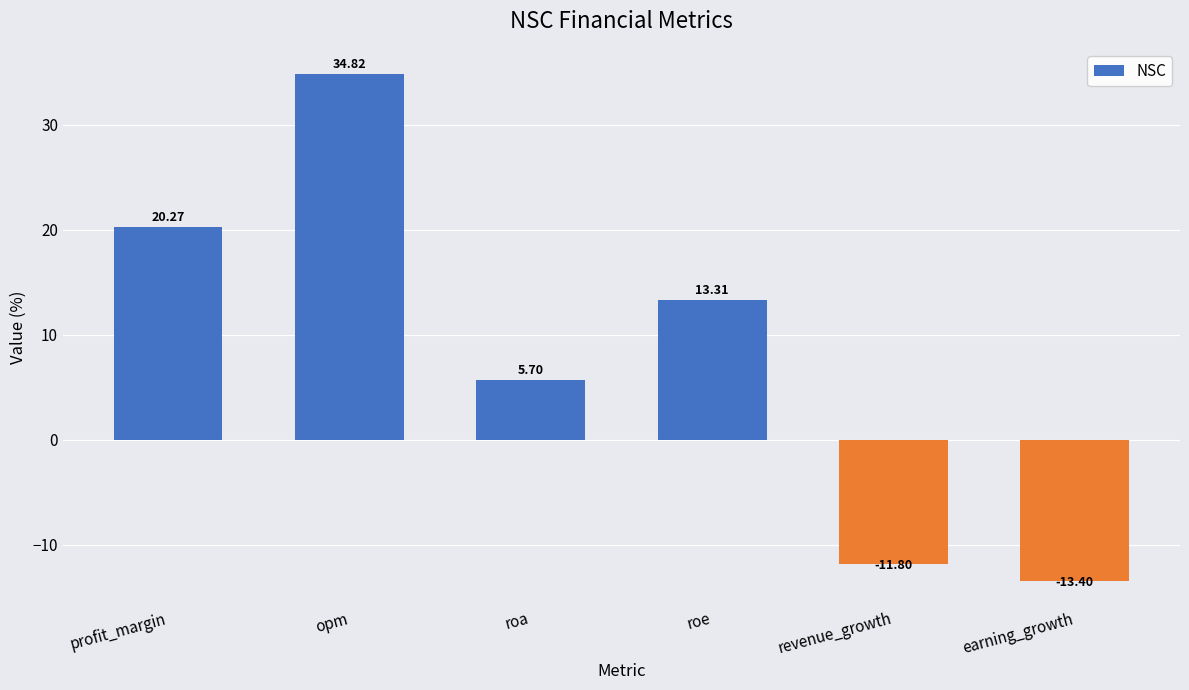

What is the change in value from roa to earning_growth?

-19.1